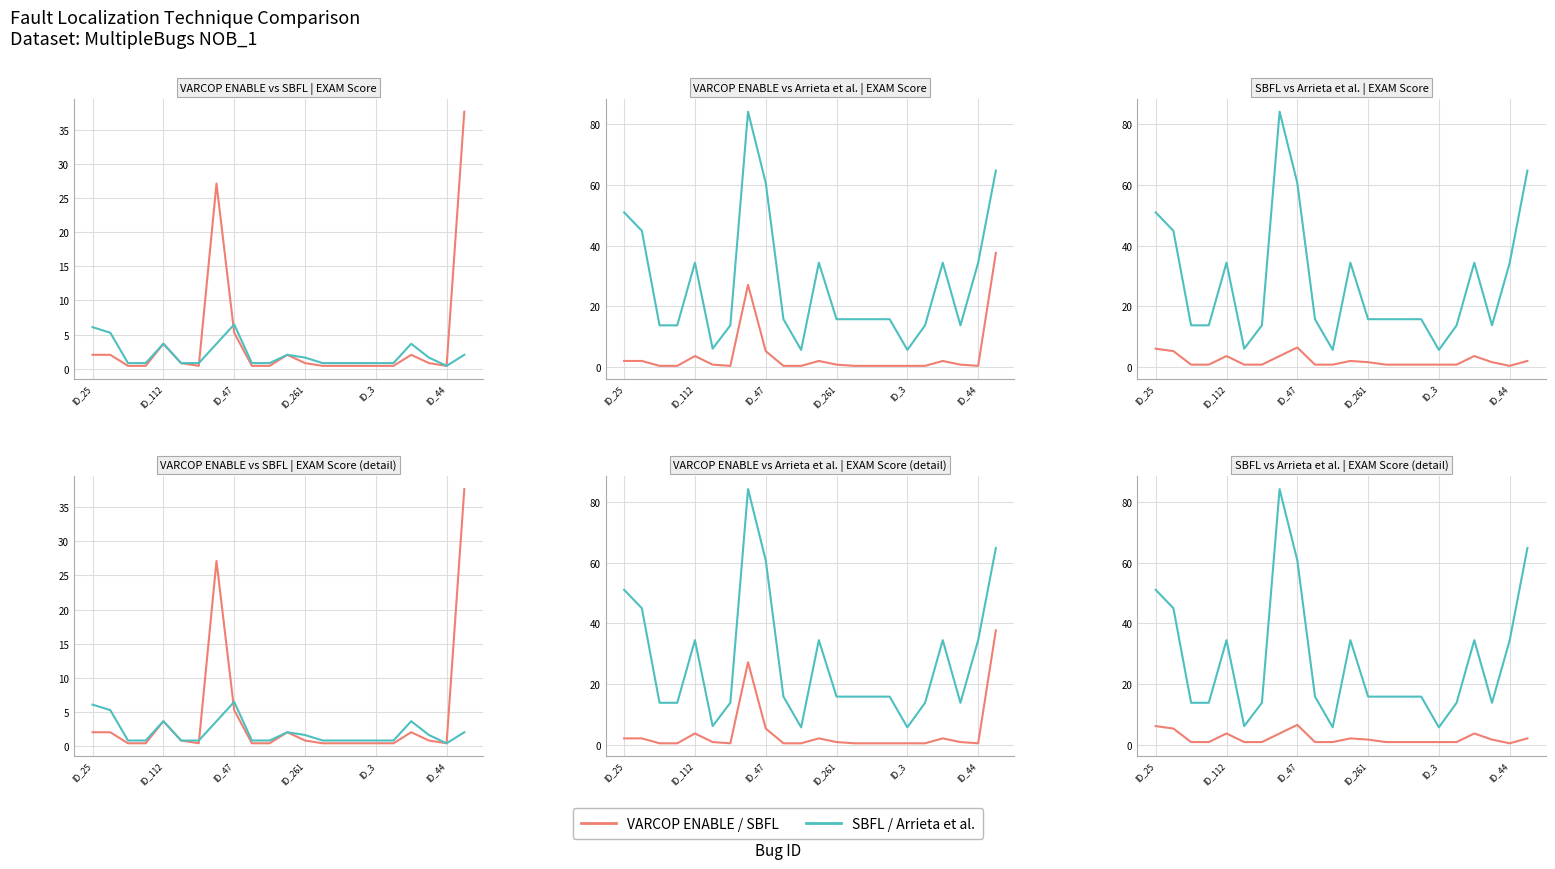

Which series has the largest range (max minus min)?

Arrieta et al.